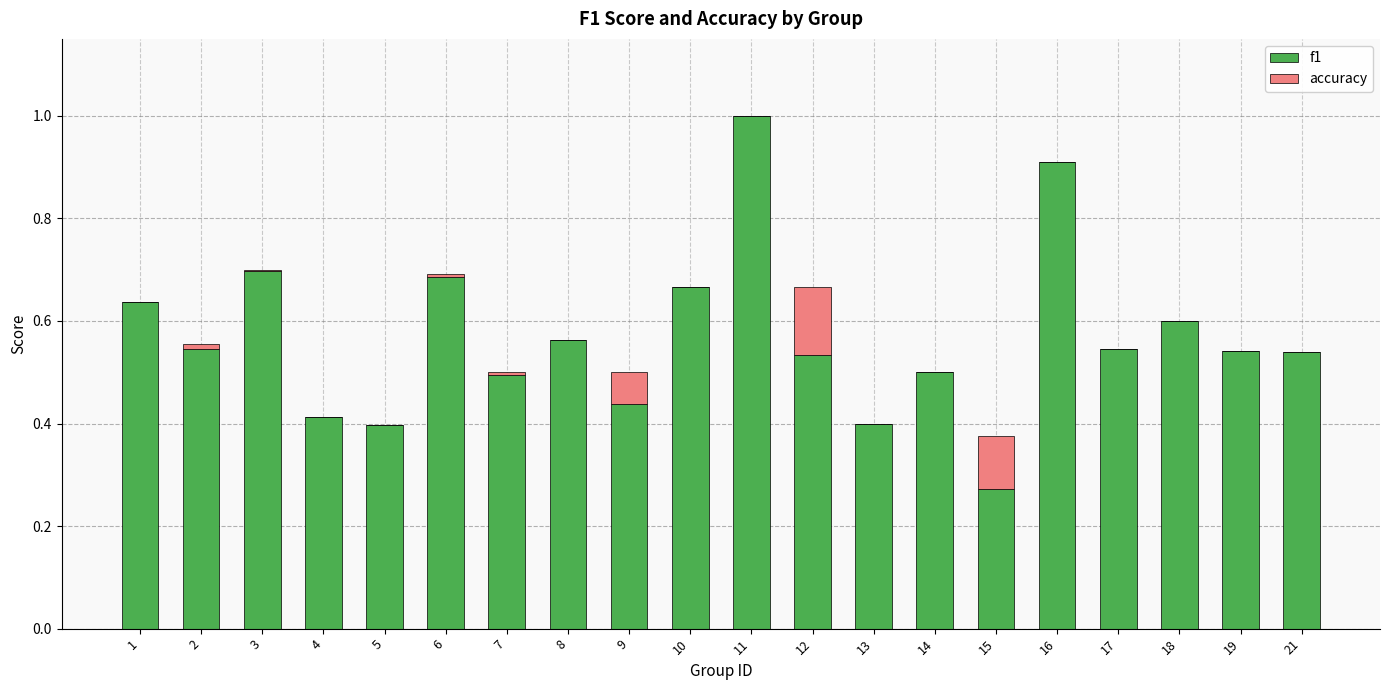

What is the maximum value for f1?

1.0